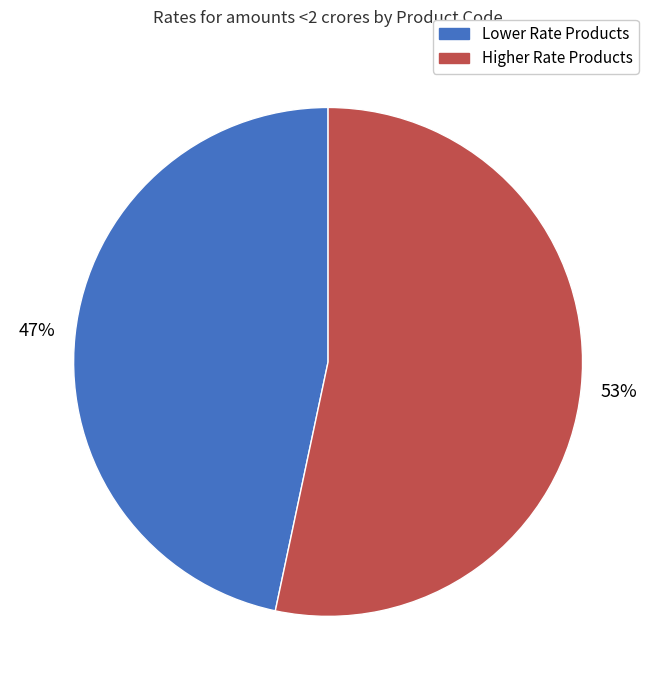

To the nearest percent, what is the average slice percentage?

50%